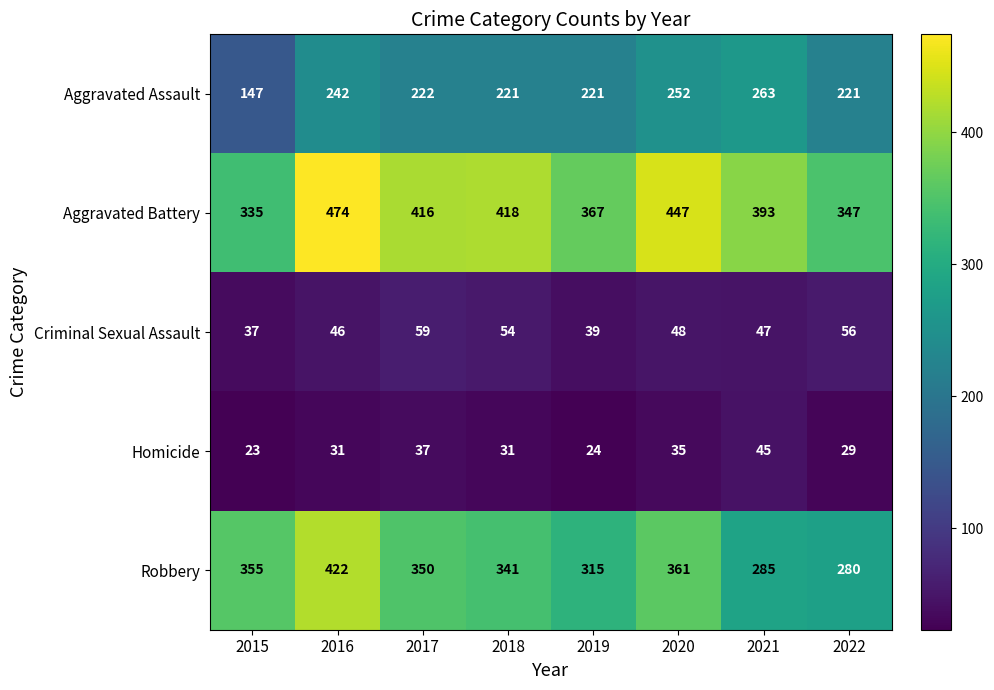

At which label does Homicide reach its peak?

2021